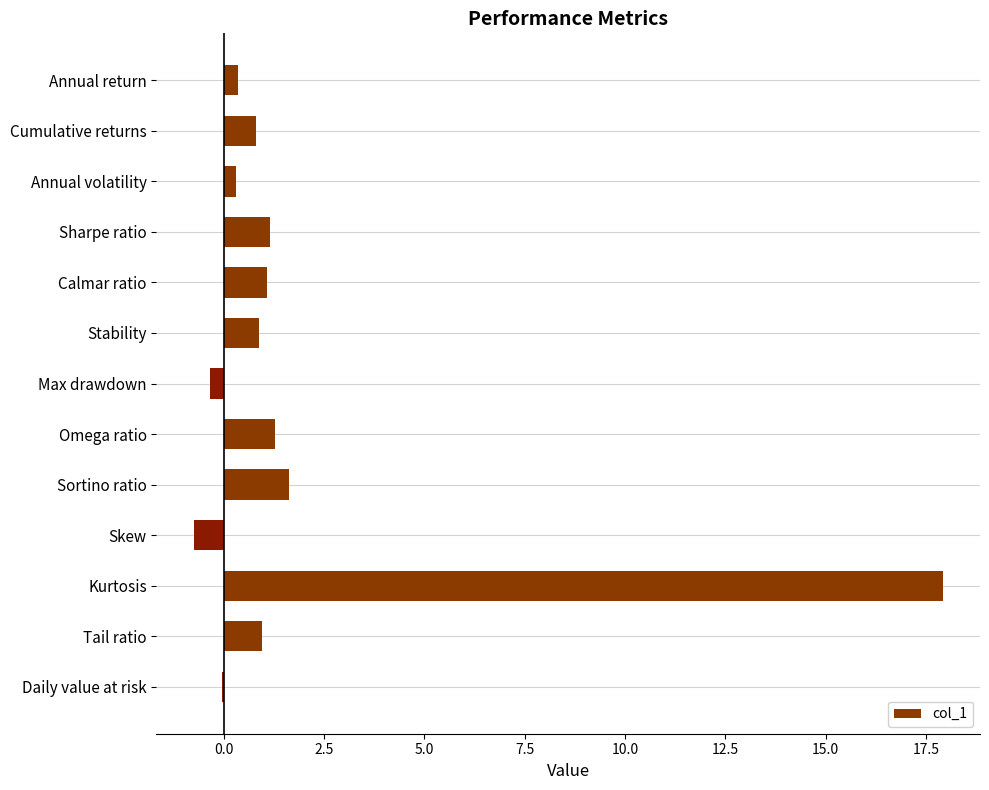

Is it true that the value at Sharpe ratio is 2.0?

False